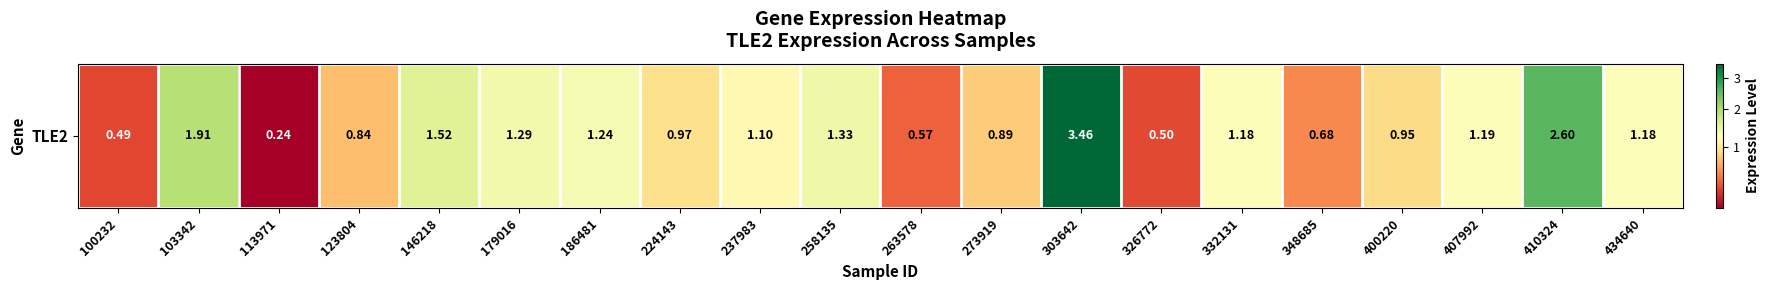

How many values exceed 1?

11